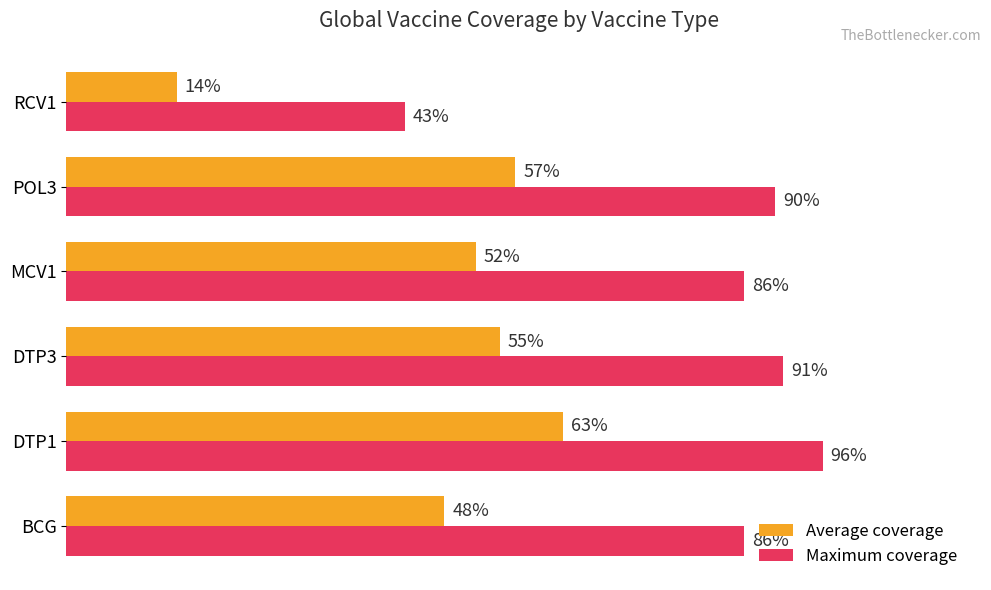

Is the value of Maximum coverage at RCV1 greater than the value of Average coverage at DTP3?

No